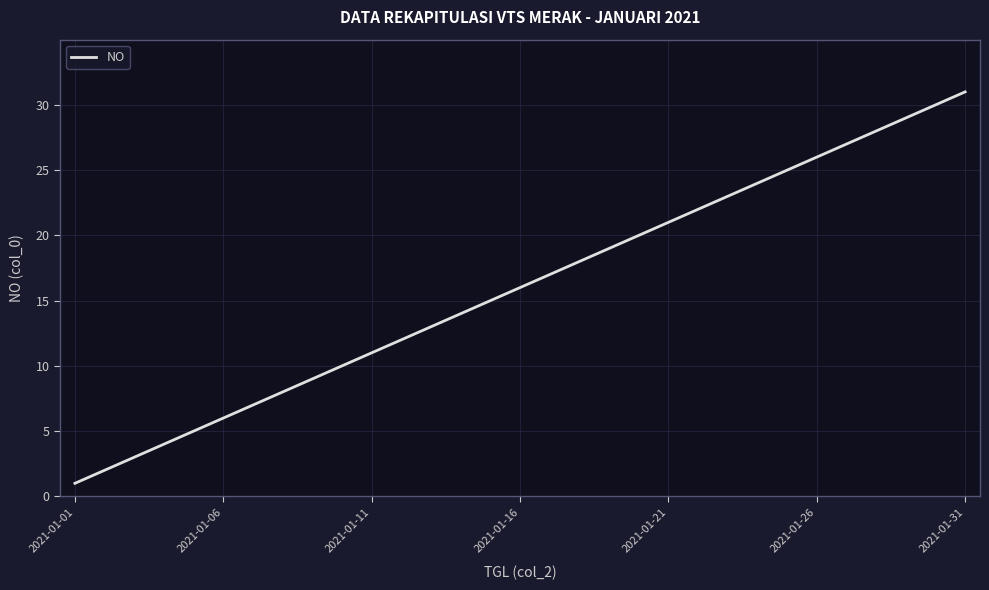

Is this an area chart (filled region under the line)?

No